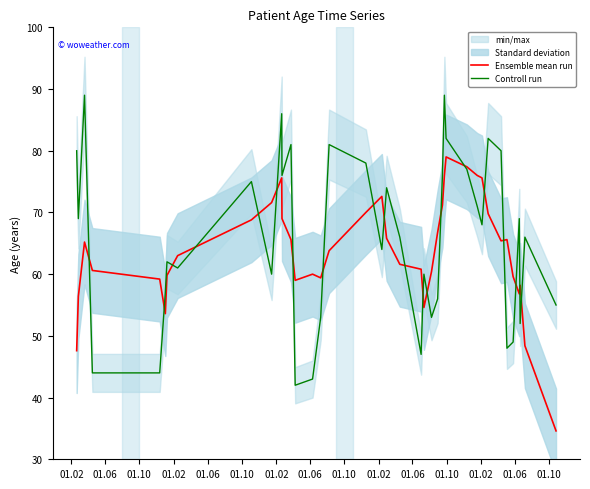

Which series has the largest range (max minus min)?

Controll run